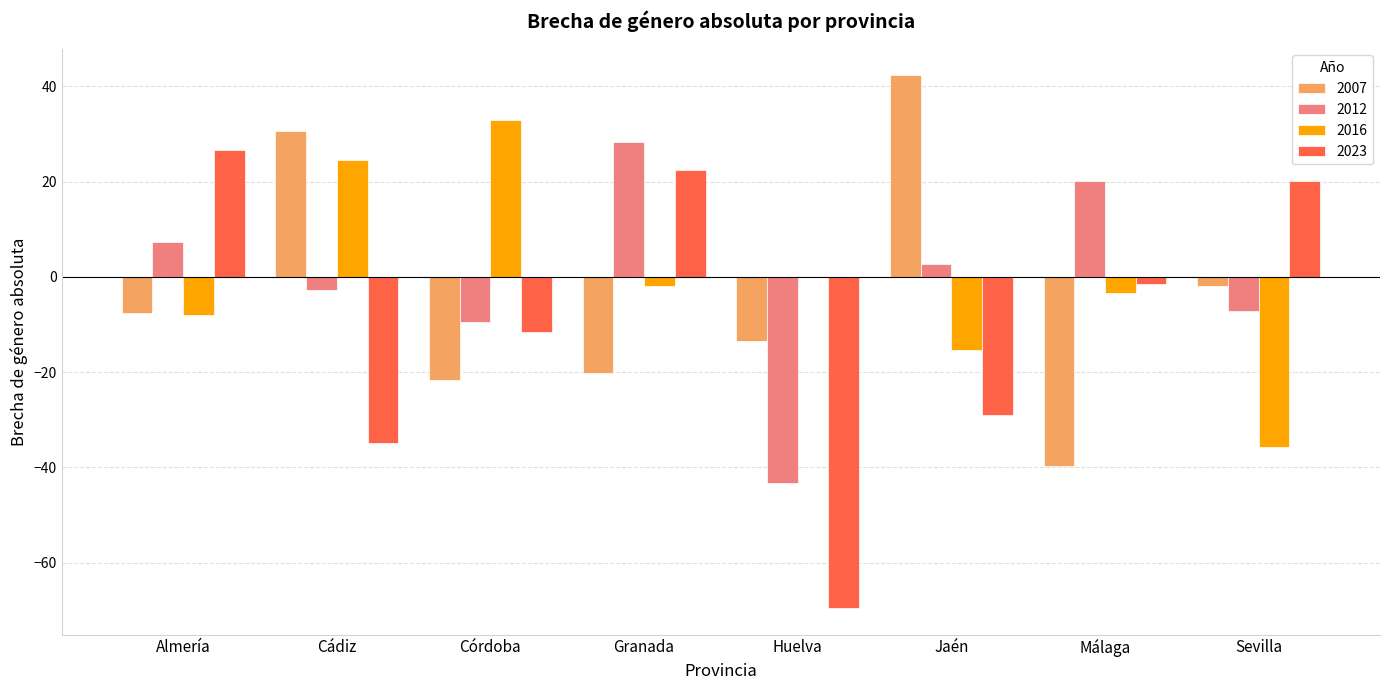

At which category is the sum across all series the highest?

Granada